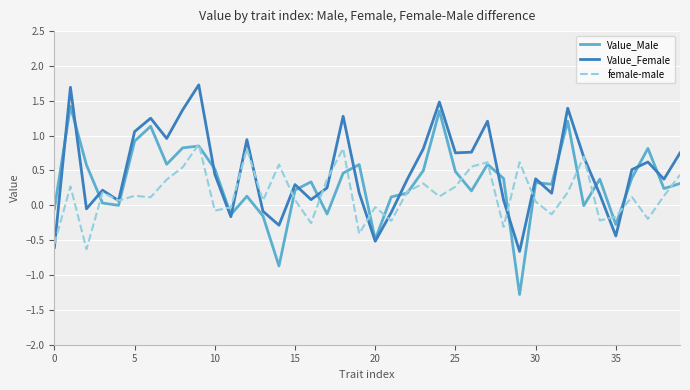

In female-male, how many points are lower than both neighbors (excluding endpoints)?

13